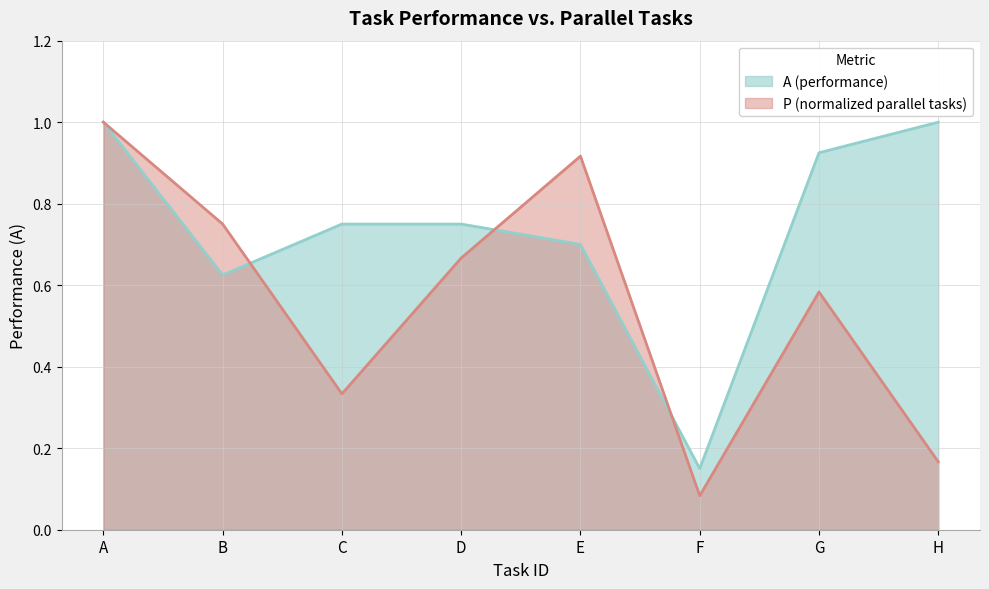

How many interior local valleys (lower than both neighbors) does the data have?

2